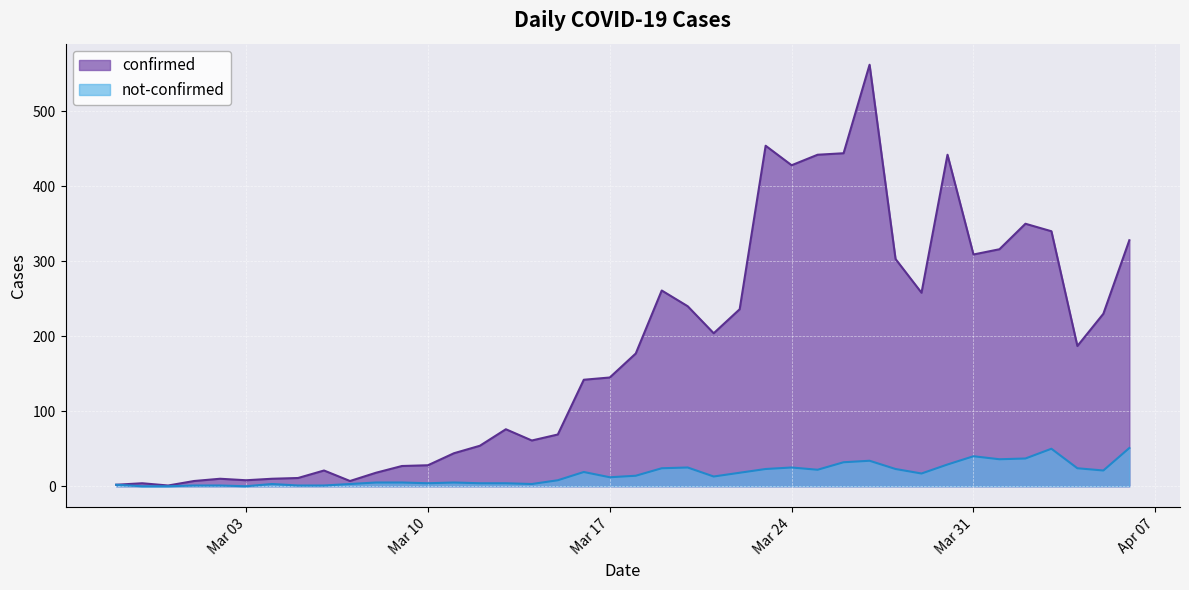

How many lines are shown in the chart?

2